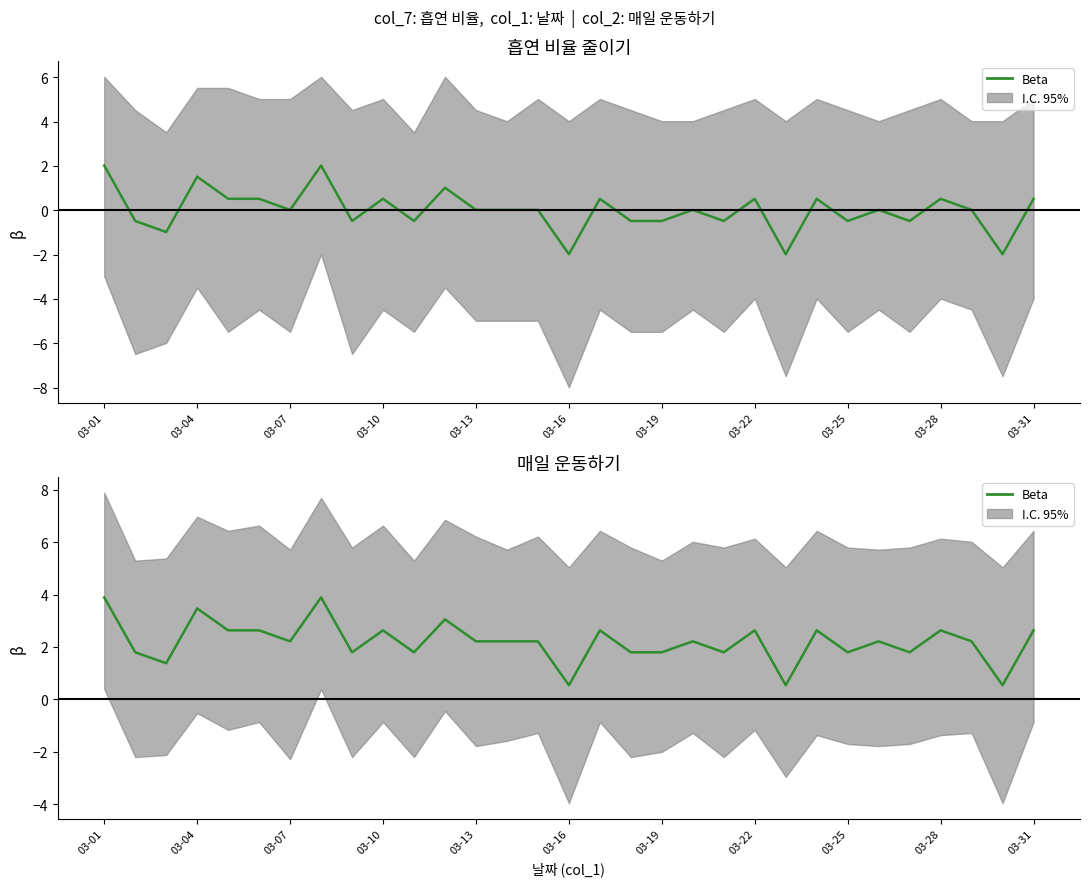

The value at 03-25 is 1.8. True or false?

True